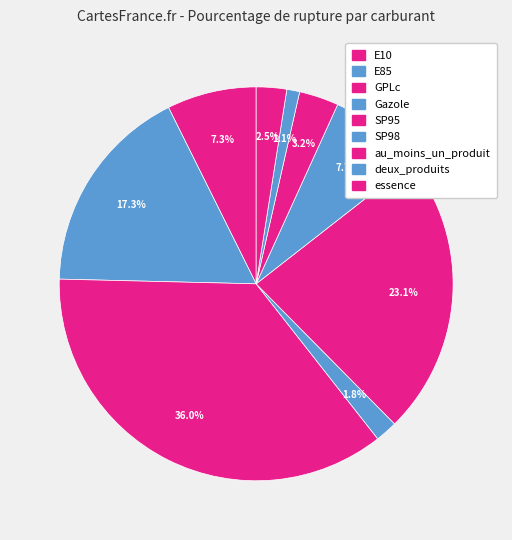

Is it true that E10 is 7% of the pie?

True